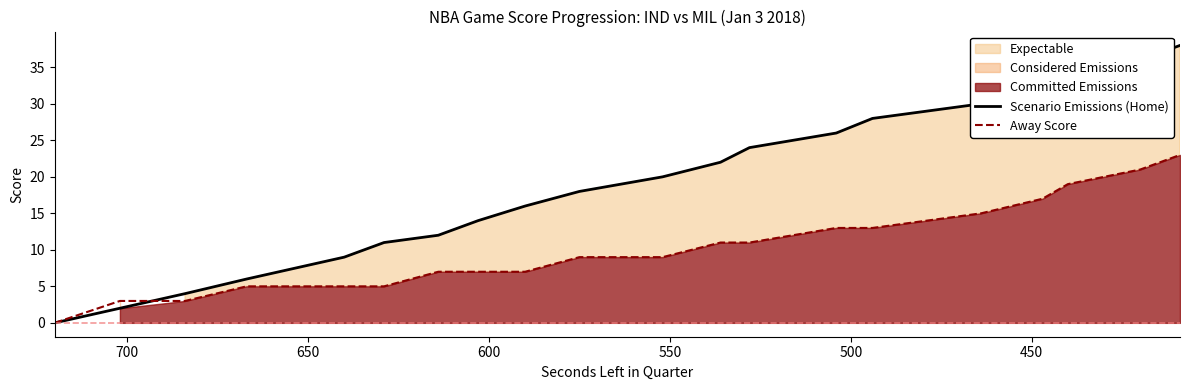

What is the average value of the Away Score series?

10